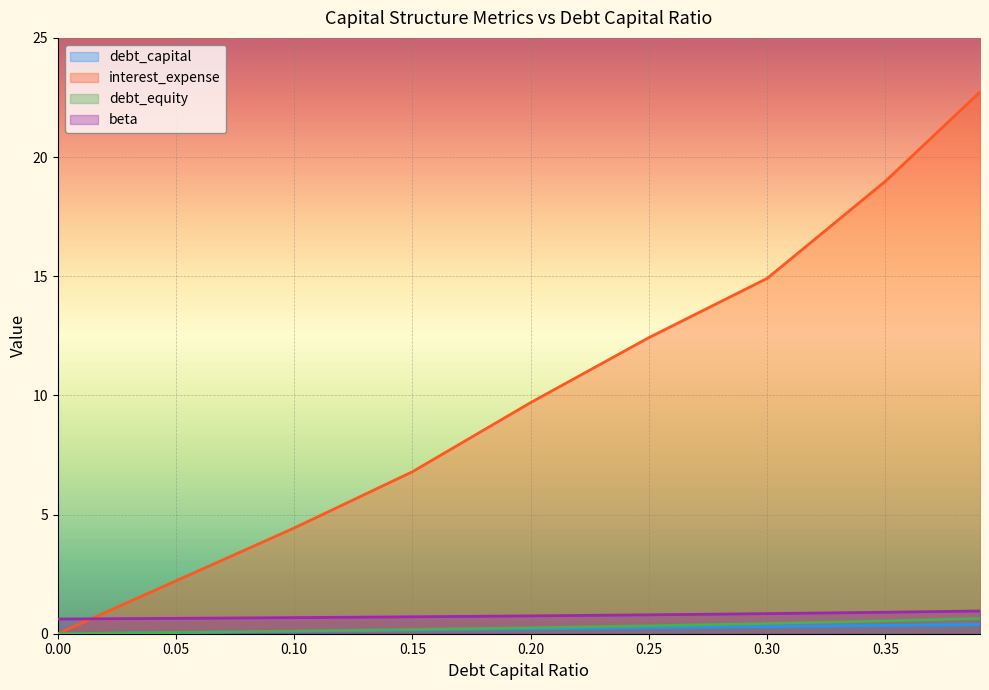

What is the total value across all series at 0.25?

13.8